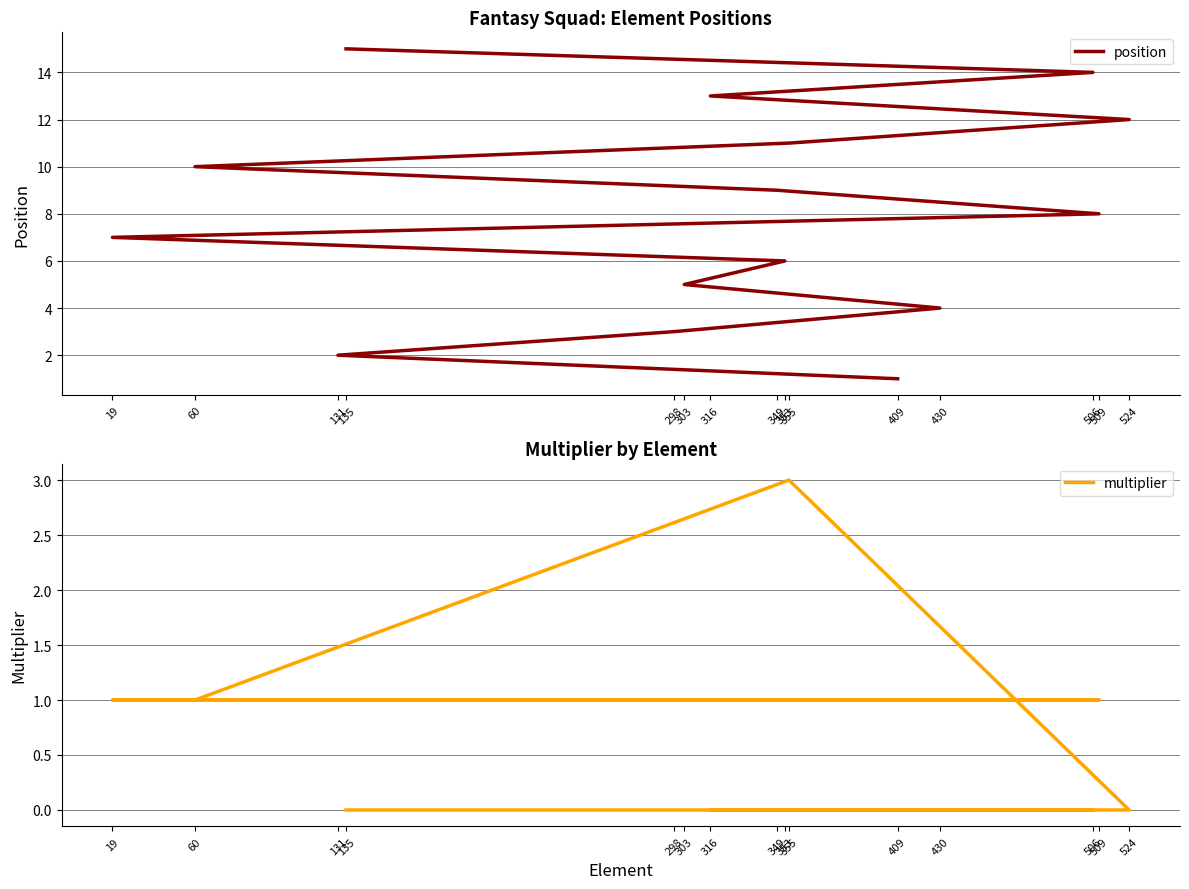

Rank the categories by multiplier value from lowest to highest.

524, 316, 506, 135, 409, 131, 298, 430, 303, 353, 19, 509, 349, 60, 355